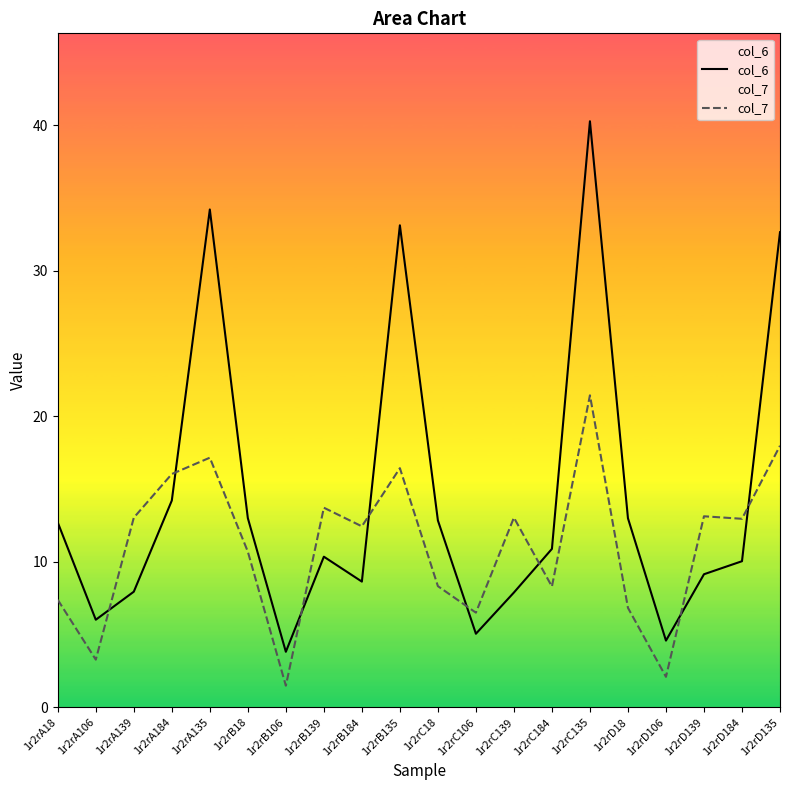

Count the number of data series in this chart.

2